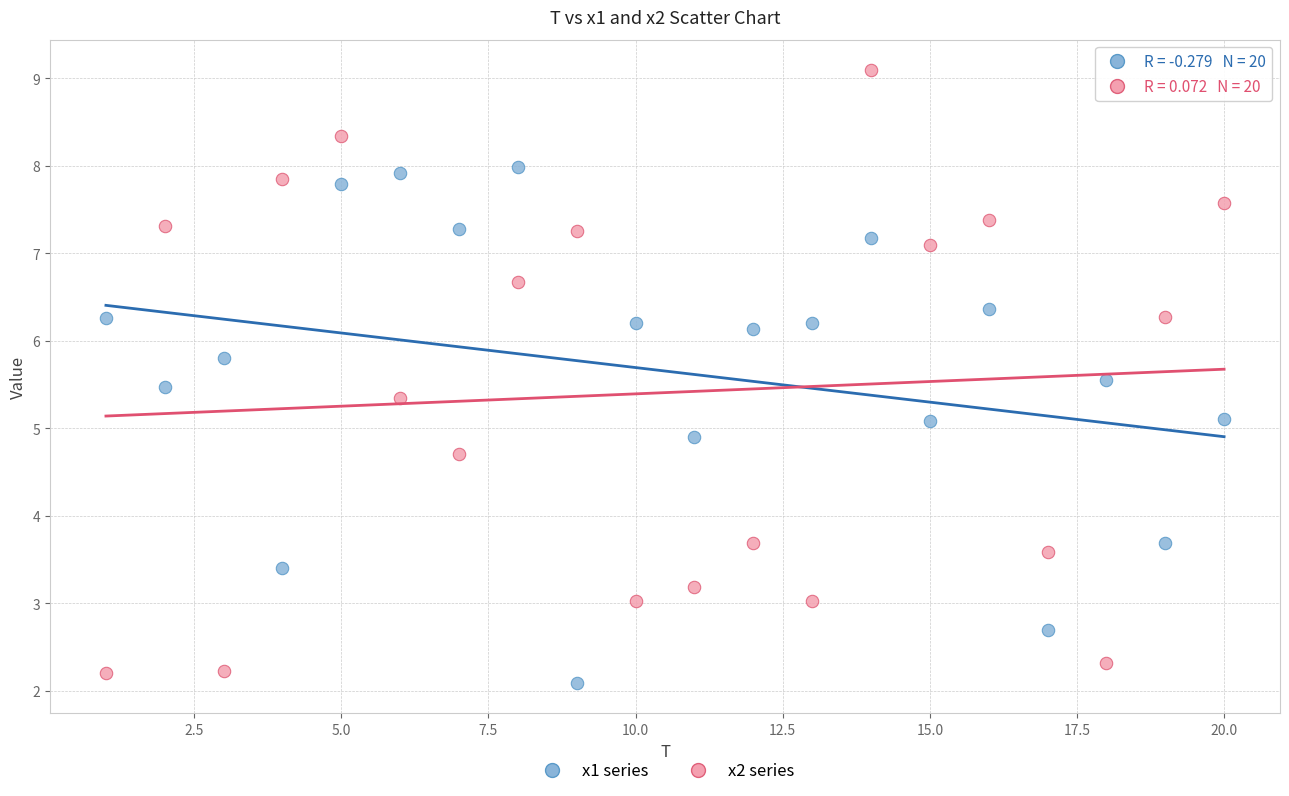

Which series reaches the maximum Y coordinate?

x2 series